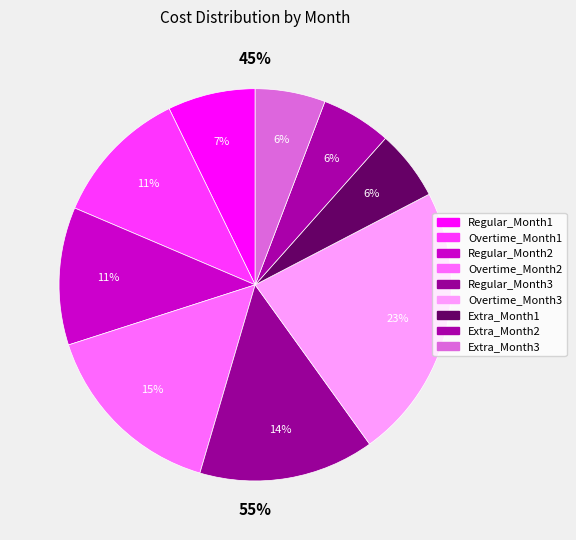

To the nearest percent, what is the average slice percentage?

11%